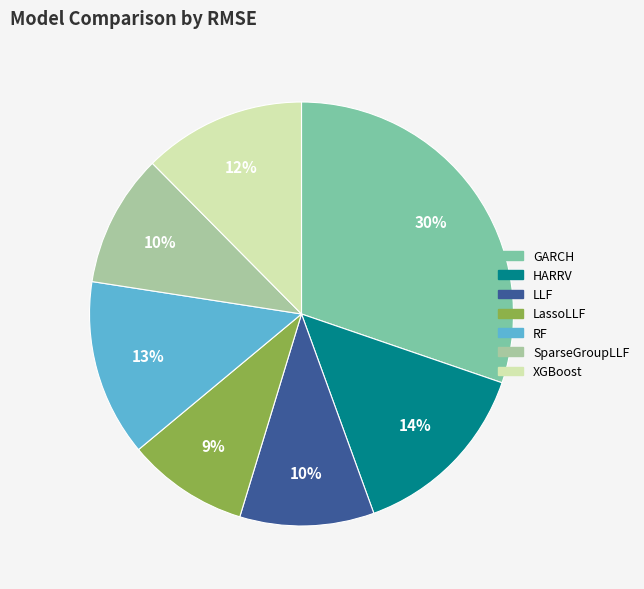

Does any single category account for the majority?

No